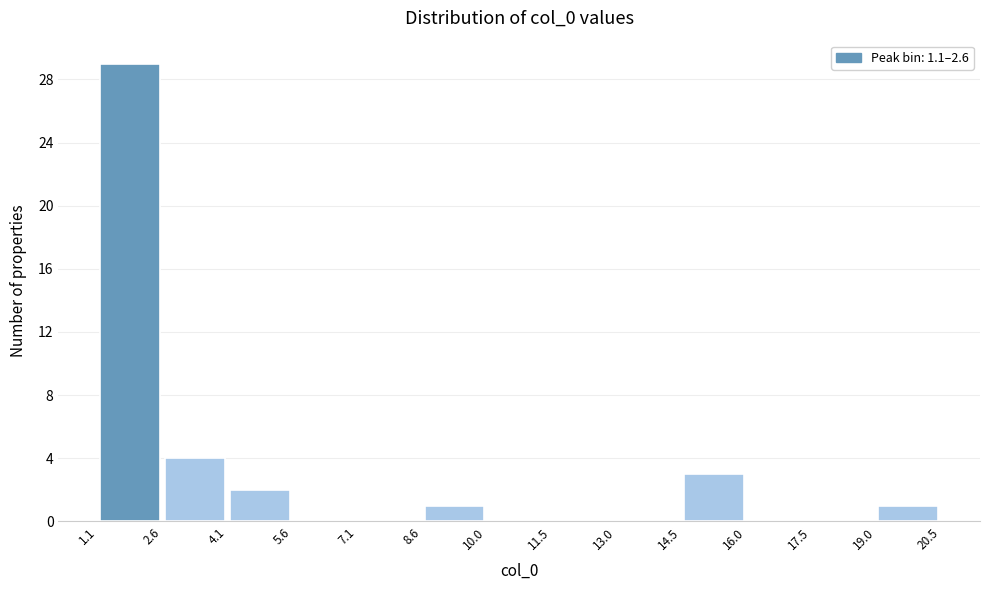

What is the height of the bar covering 8.6 to 10.0 on the x-axis? The values are not printed on the chart, so give them approximately, as read against the axis.

1